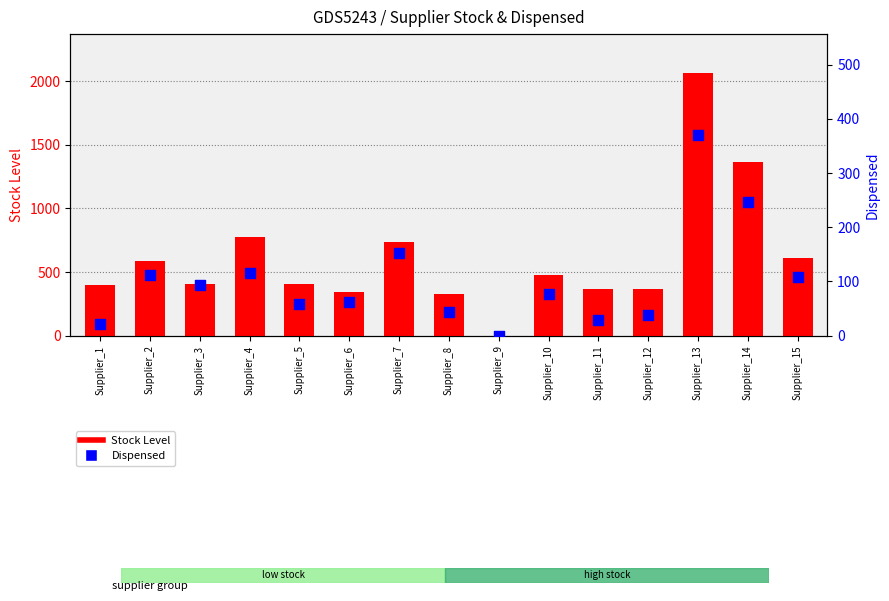

At which category is the sum across all series the highest?

Supplier_13